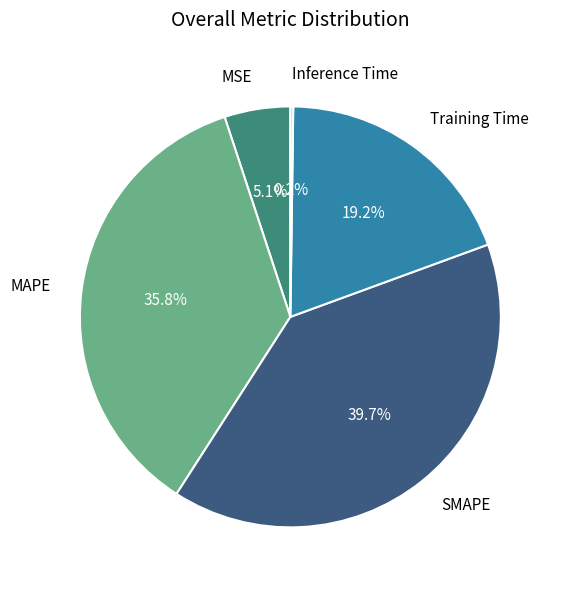

What is the total percentage of MAPE and SMAPE?

75.5%